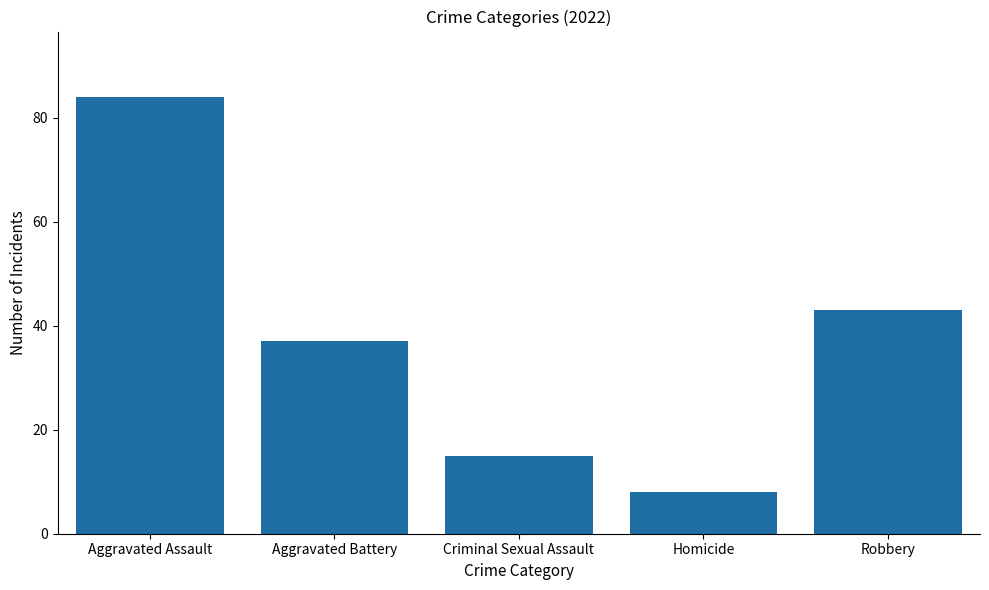

What is the maximum value shown in the chart?

84